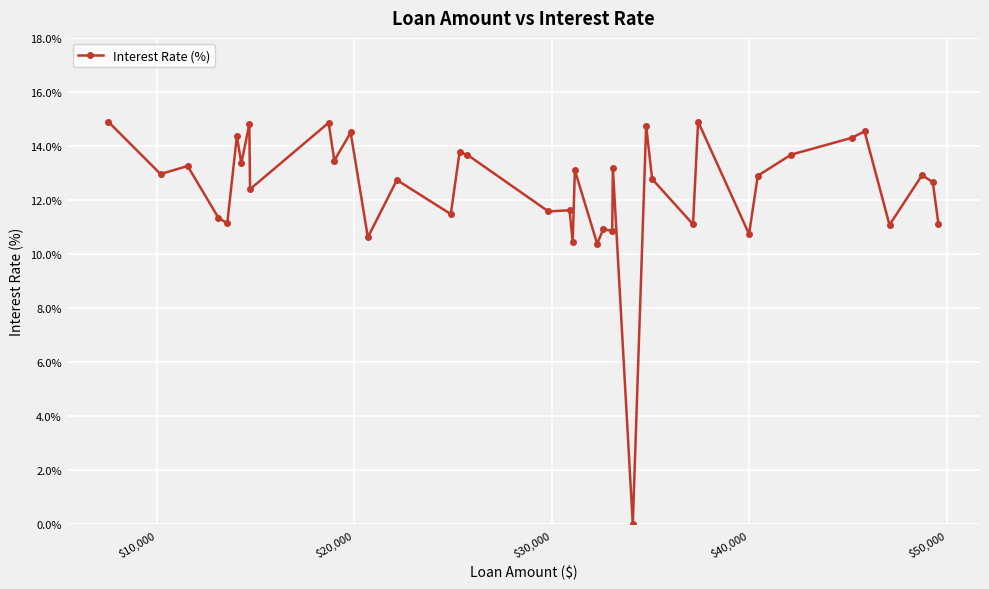

What is the value of the 15th point from the left?

11.5